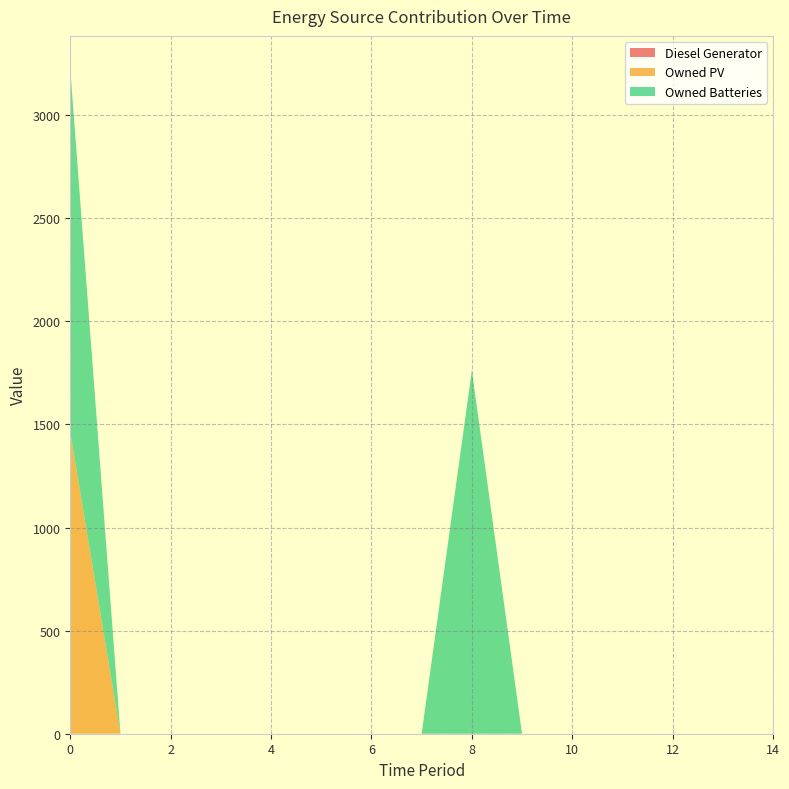

Reading left to right, what are all the values shown in this chart?

Diesel Generator: 0	0	0	0	0	0	0	0	0	0	0	0	0	0	0
Owned PV: 1461	0	0	0	0	0	0	0	0	0	0	0	0	0	0
Owned Batteries: 1762	0	0	0	0	0	0	0	1762	0	0	0	0	0	0